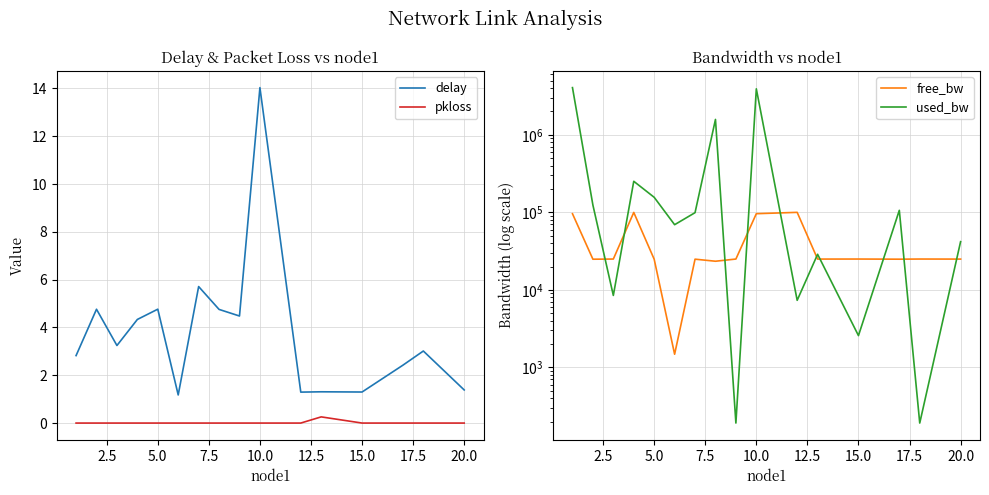

What is the difference between the used_bw values at 12.5 and 10?

61954.9